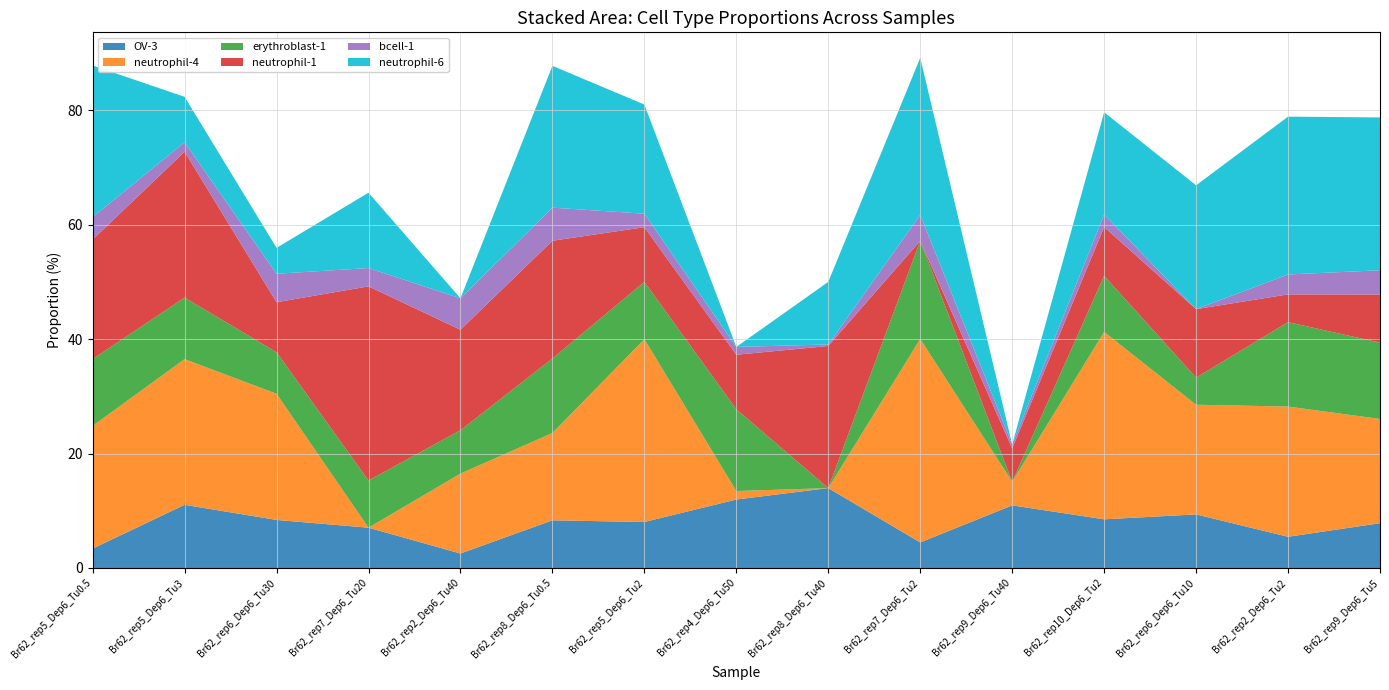

Reading left to right, extract all data points from this chart.

OV-3: 3.4	11.0	8.4	7.0	2.5	8.3	8.0	12.0	14.0	4.5	10.9	8.5	9.4	5.5	7.8
neutrophil-4: 21.4	25.5	22.0	0.0	14.0	15.3	31.9	1.5	0.0	35.6	4.1	32.8	19.2	22.8	18.2
erythroblast-1: 11.7	10.8	7.3	8.3	7.6	13.0	10.0	14.3	0.0	17.2	0.0	9.8	4.7	14.8	13.3
neutrophil-1: 20.9	25.5	8.7	33.9	17.6	20.6	9.6	9.5	24.8	0.0	5.8	8.5	12.0	4.8	8.4
bcell-1: 3.9	1.6	5.0	3.2	5.5	5.8	2.4	1.4	0.3	4.5	0.7	2.2	0.0	3.5	4.2
neutrophil-6: 26.5	8.0	4.5	13.2	0.0	24.8	19.1	0.0	10.9	27.4	0.0	17.9	21.6	27.6	26.7